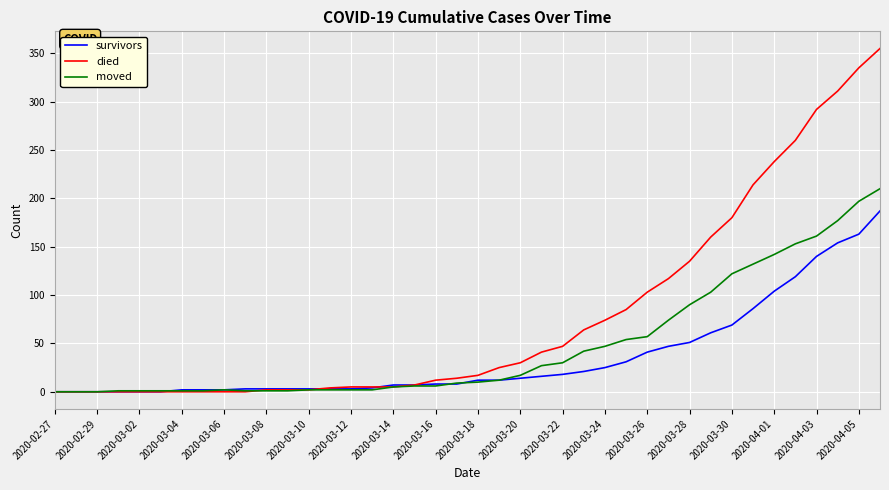

Which series has the largest range (max minus min)?

died